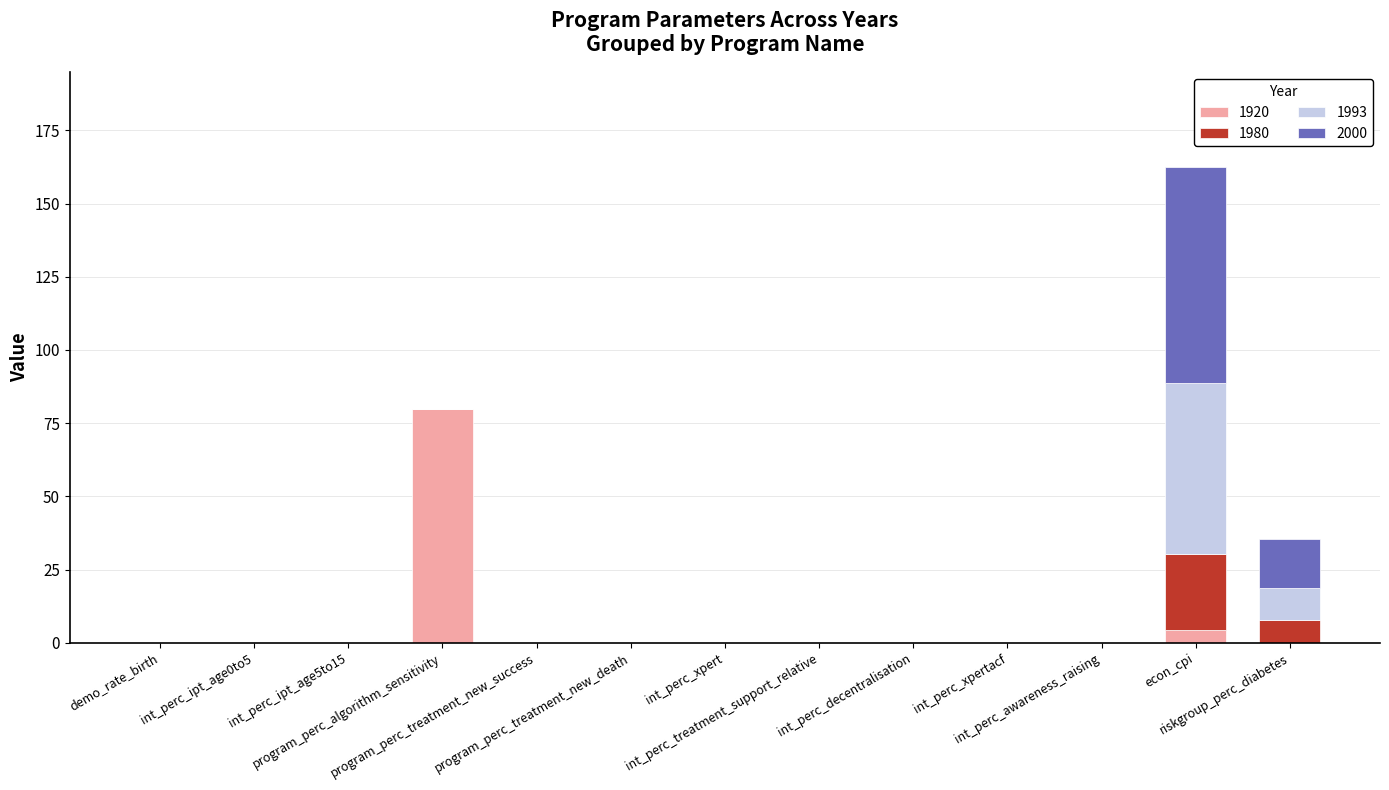

What is the sum of all 1920 values?

84.3